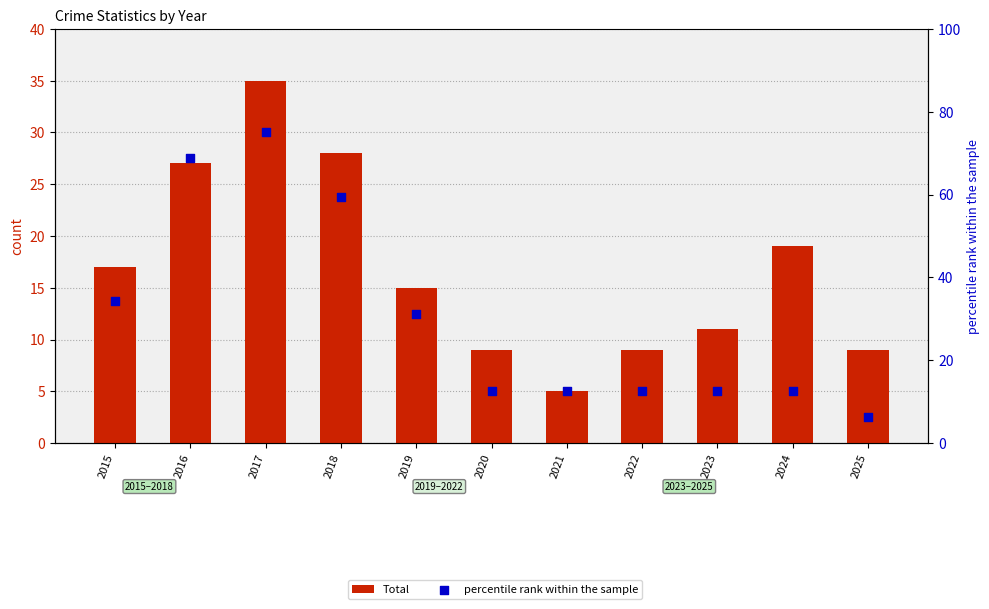

What is the total value across all series at 2017?

110.0